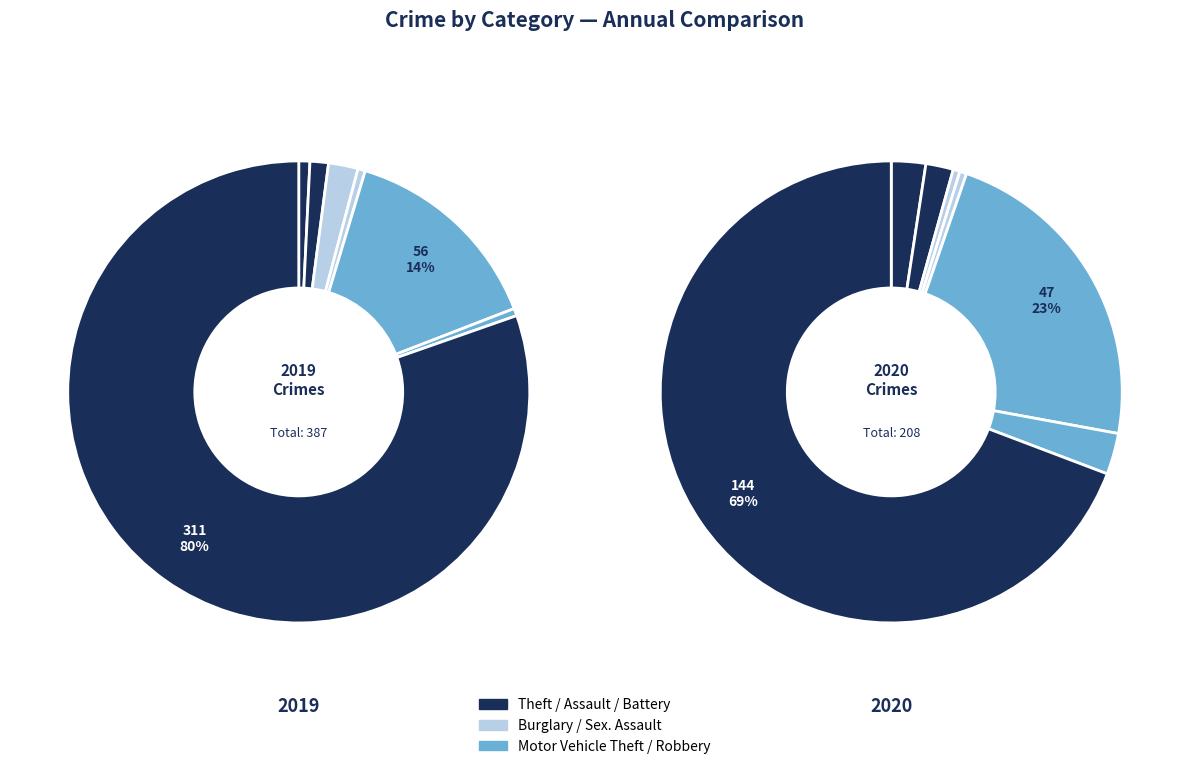

What percentage is the 5 slice, to the nearest percent?

3%